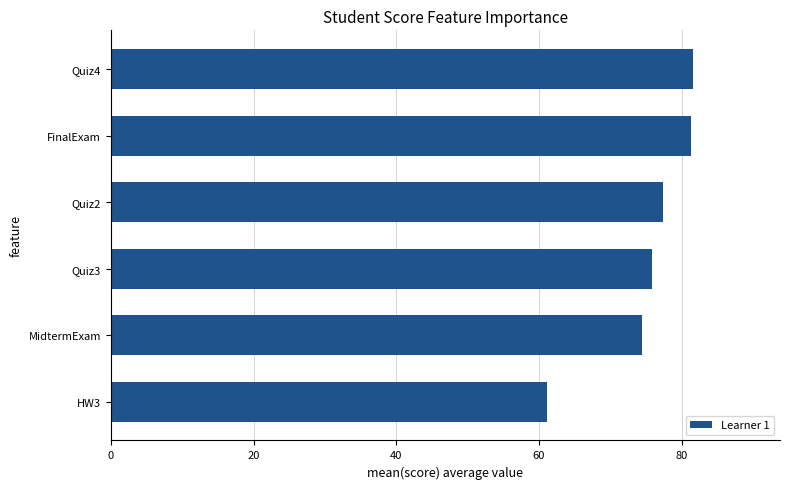

True or false: the data shows 74.4 at MidtermExam.

True